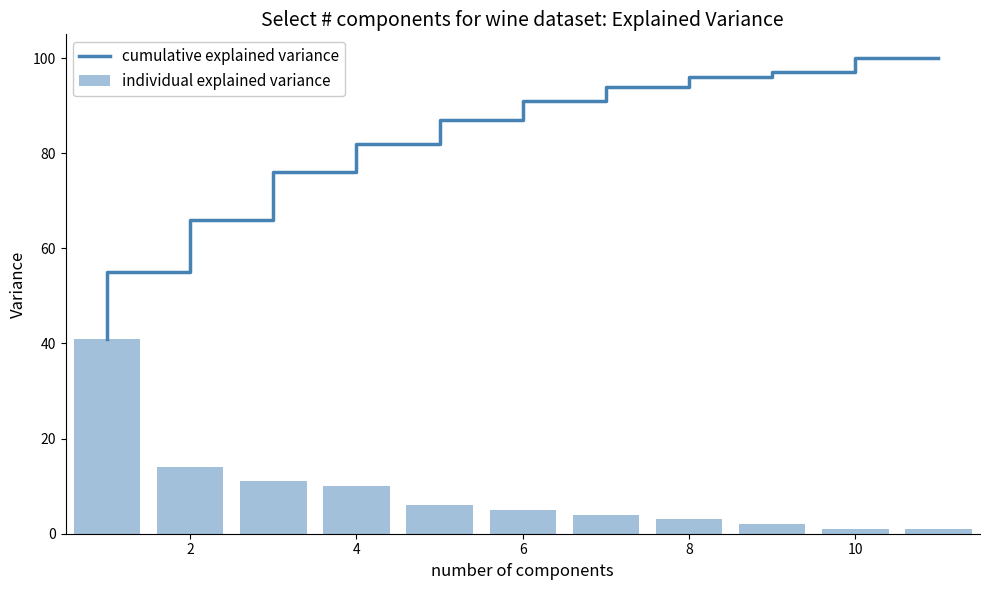

What is the maximum value for individual explained variance?

41